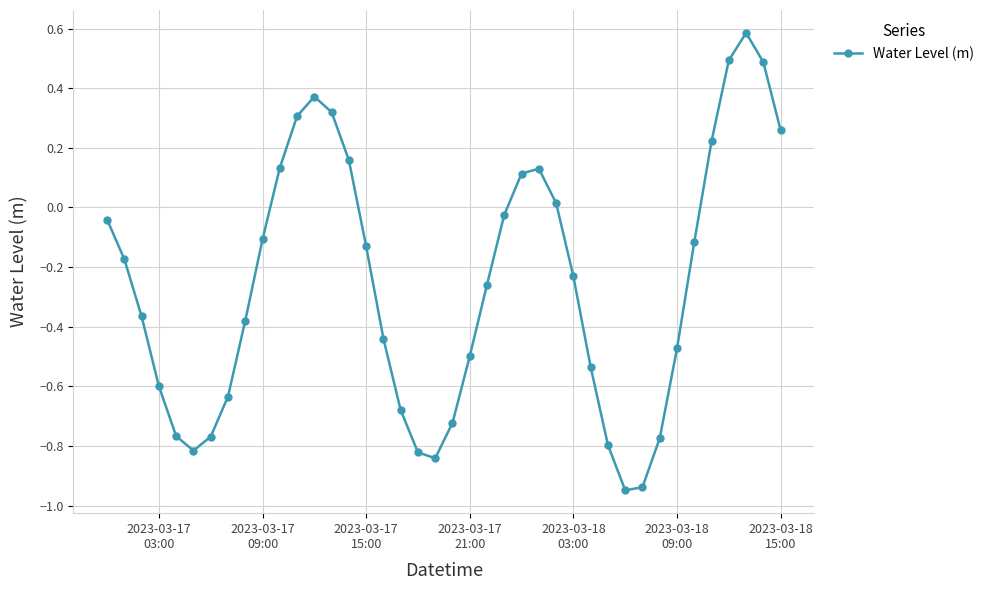

How many interior local valleys (lower than both neighbors) does the data have?

3